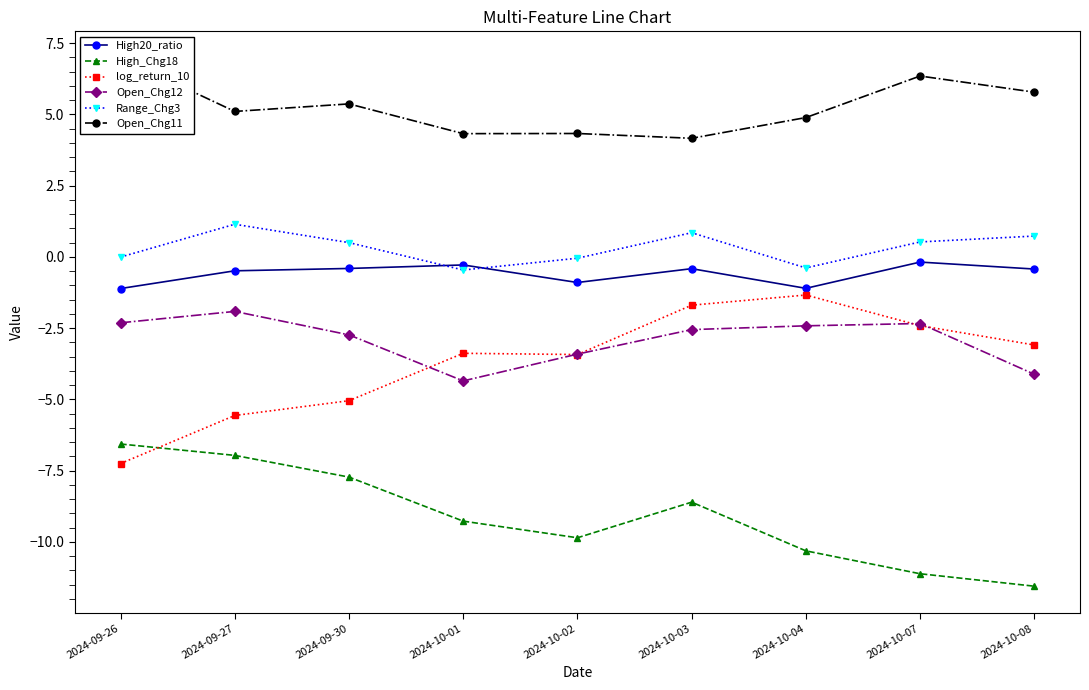

Is it true that Open_Chg11 equals 5.4 at 2024-09-30?

True